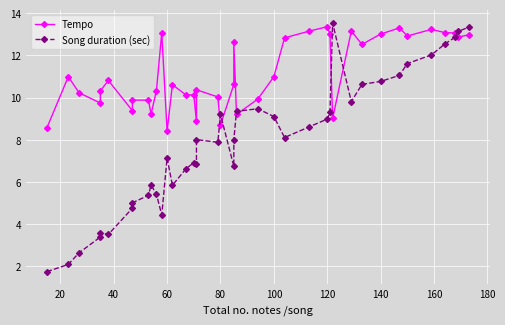

Reading left to right, list all the values displayed in this chart.

Tempo: 8.6	11.0	10.2	9.7	10.3	10.8	9.4	9.9	9.9	9.2	10.3	13.1	8.4	10.6	10.1	10.1	8.9	10.4	10.0	8.7	10.6	12.6	9.2	9.9	11.0	12.8	13.1	13.4	13.0	9.0	13.2	12.5	13.0	13.3	12.9	13.2	13.1	13.1	12.9	13.0
Song duration (sec): 1.8	2.1	2.6	3.4	3.6	3.5	4.8	5.0	5.4	5.9	5.4	4.4	7.1	5.8	6.6	6.9	6.8	8.0	7.9	9.2	6.7	8.0	9.3	9.5	9.1	8.1	8.6	9.0	9.3	13.5	9.8	10.6	10.8	11.1	11.6	12.0	12.5	12.9	13.1	13.3